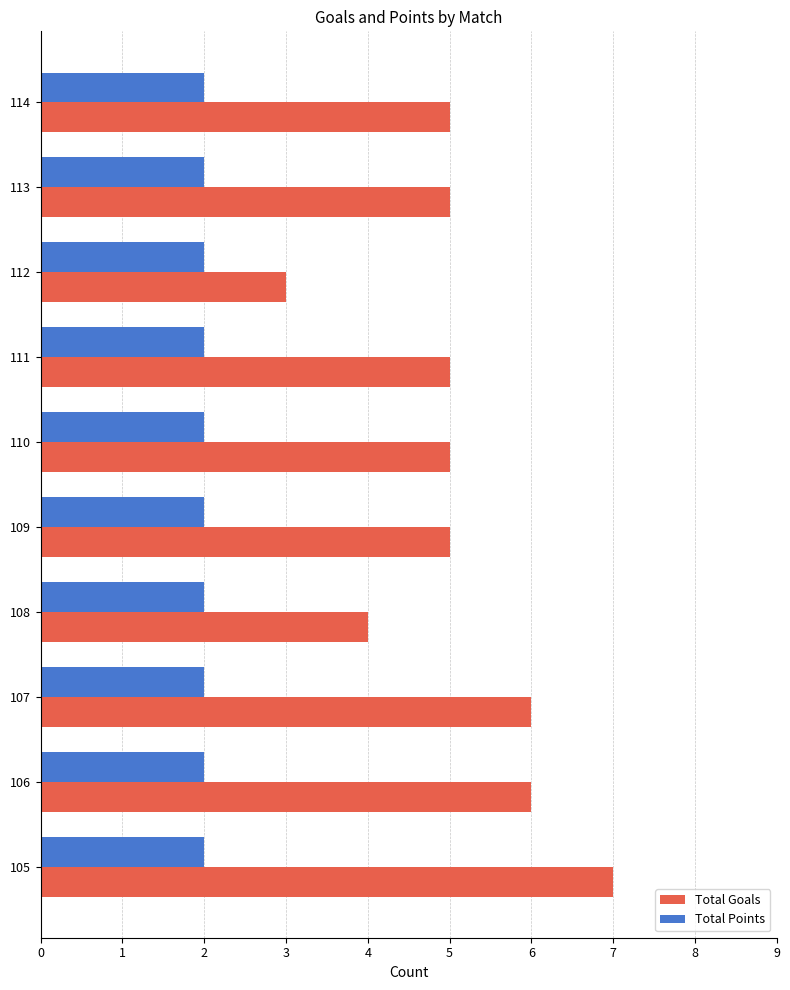

Read the Total Goals value at 113.

5